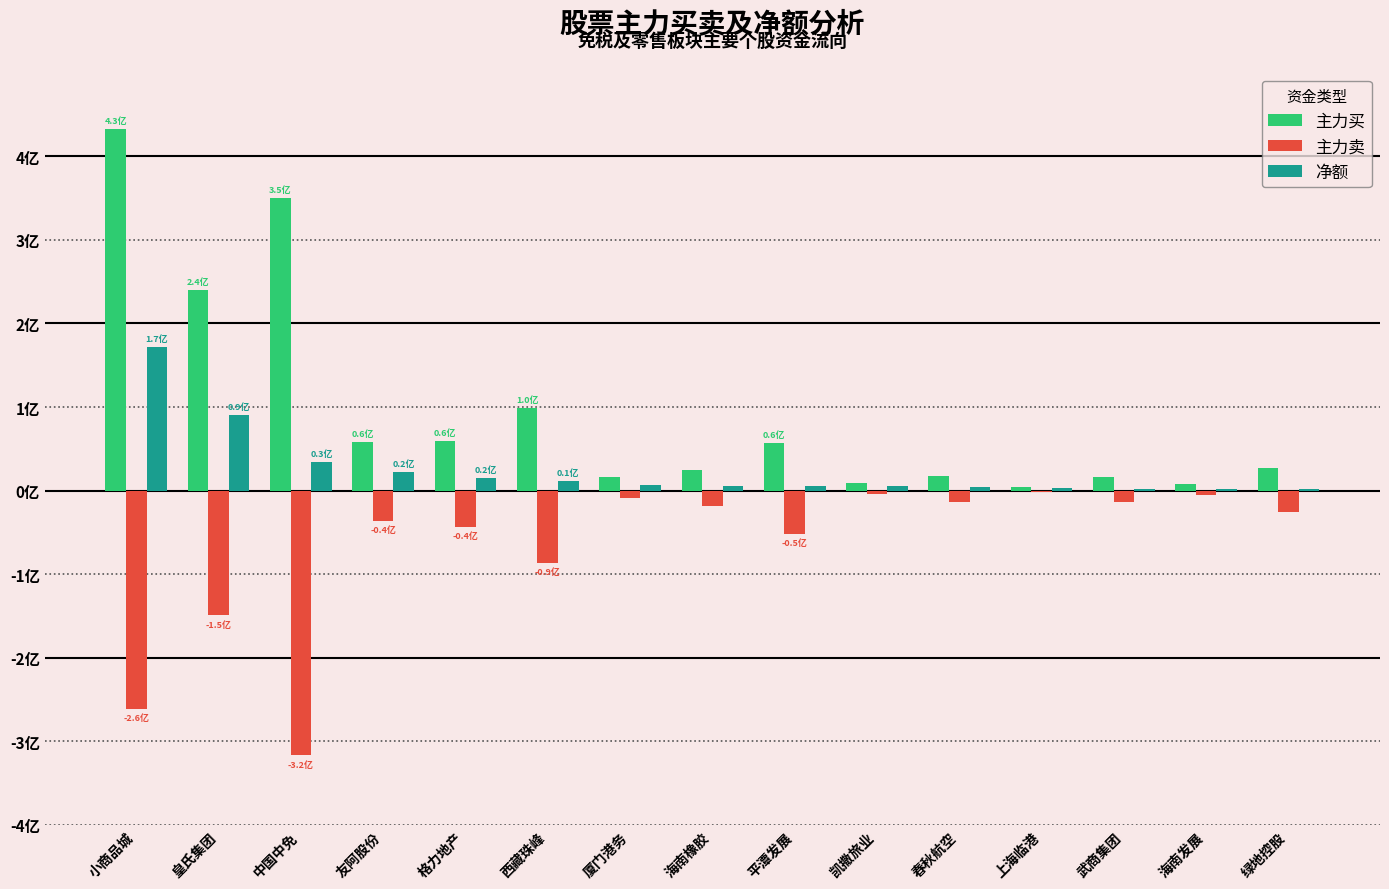

Are the bars horizontal?

No